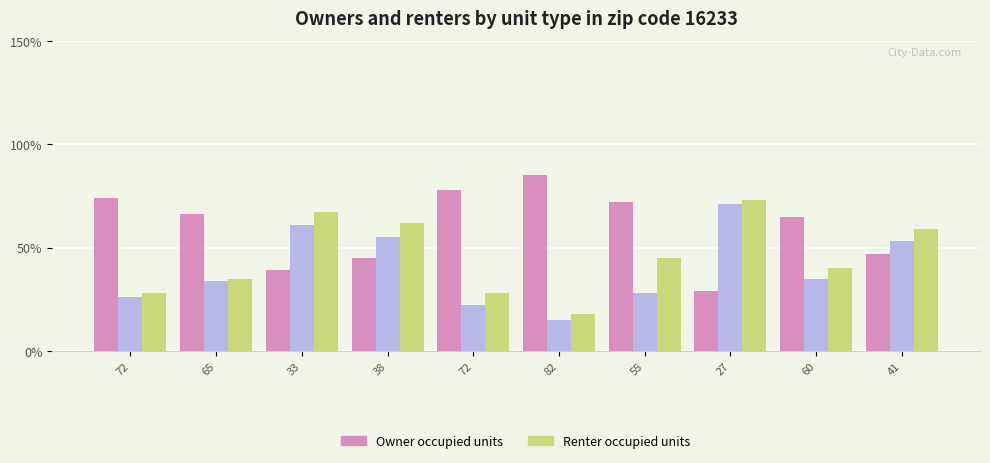

How many bars are there in each group?

3